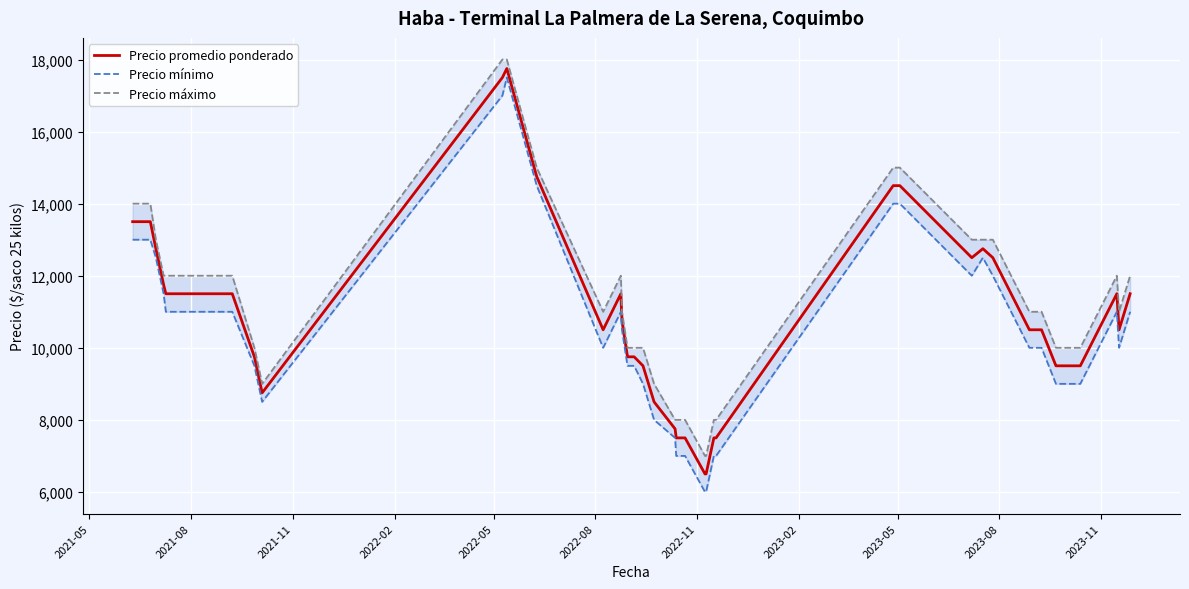

In Precio máximo, how many points are lower than both neighbors (excluding endpoints)?

3